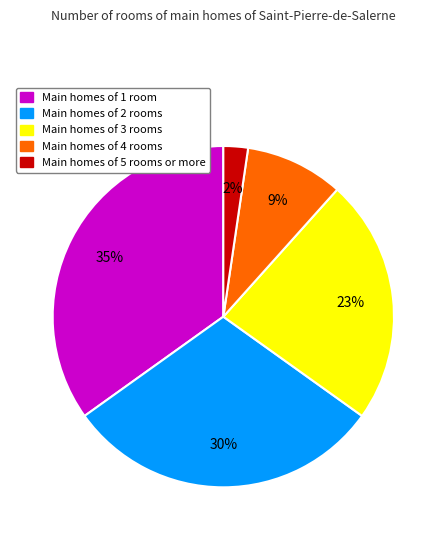

Is there any slice that represents more than half of the pie?

No